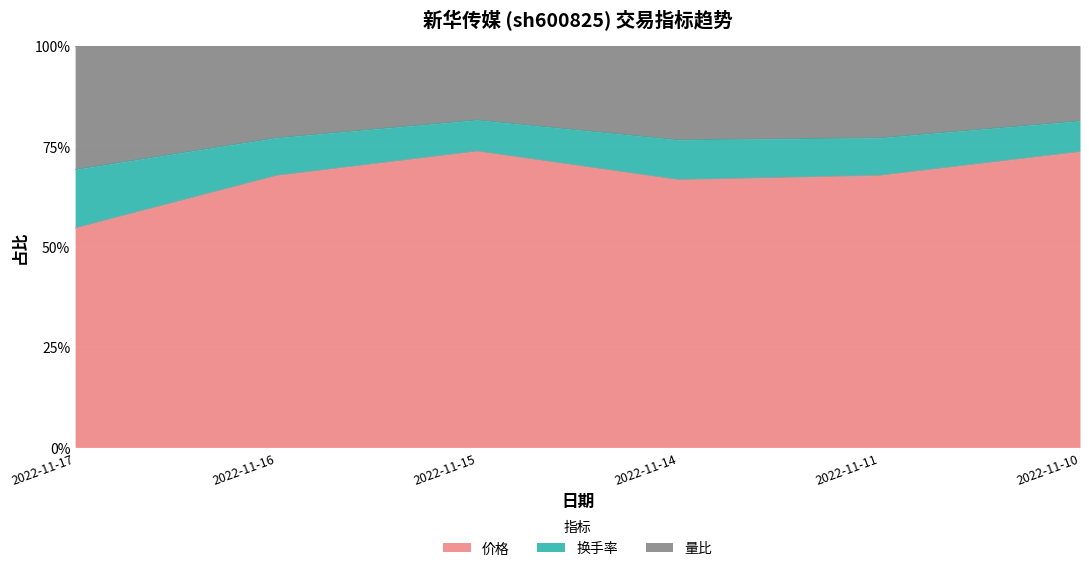

What is the smallest value displayed?

0.5